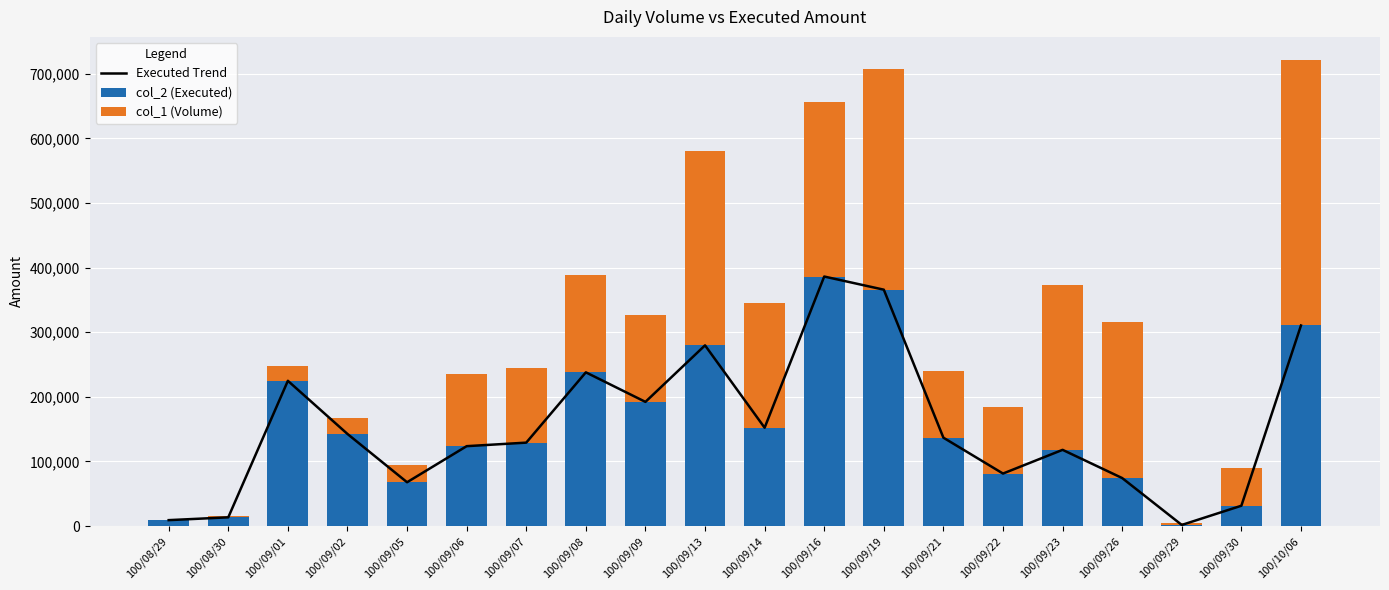

What is the average value of the col_1 (Volume) series?

143500